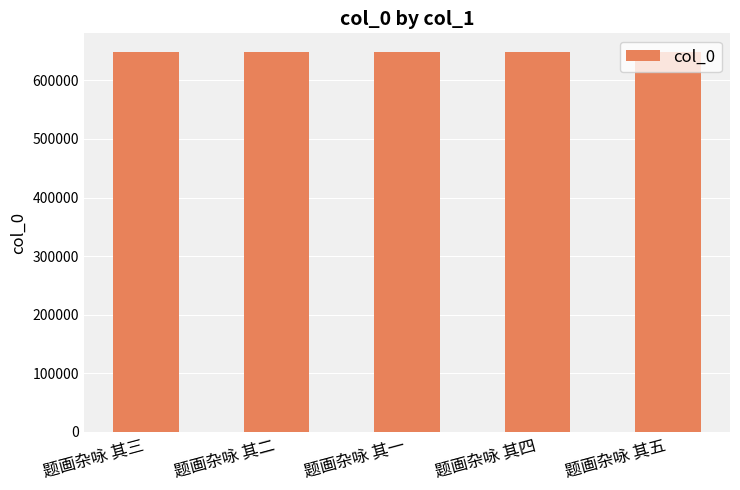

What is the label of the 2nd bar from the left?

题画杂咏 其二